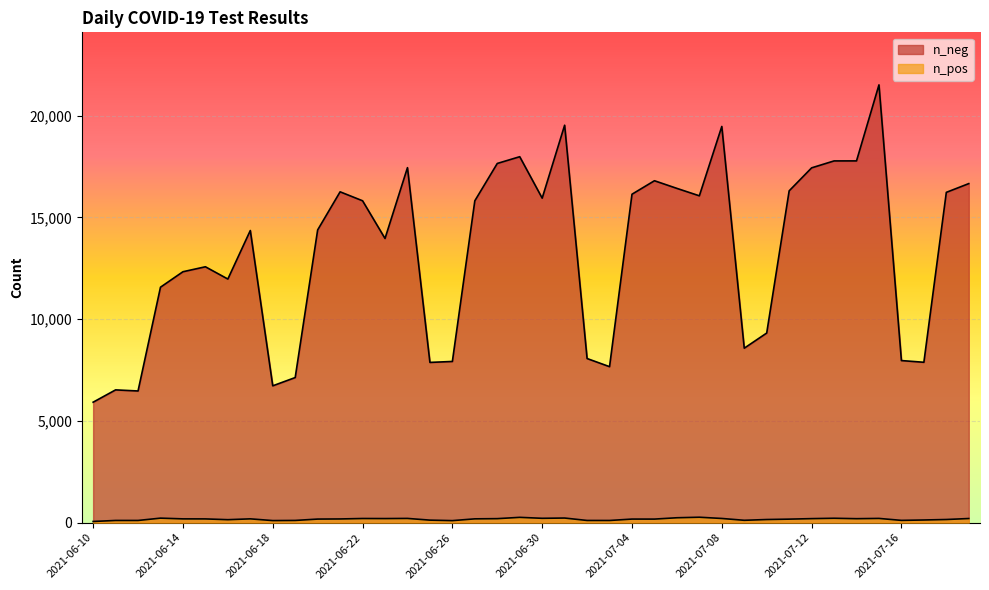

Which series has the largest range (max minus min)?

n_neg